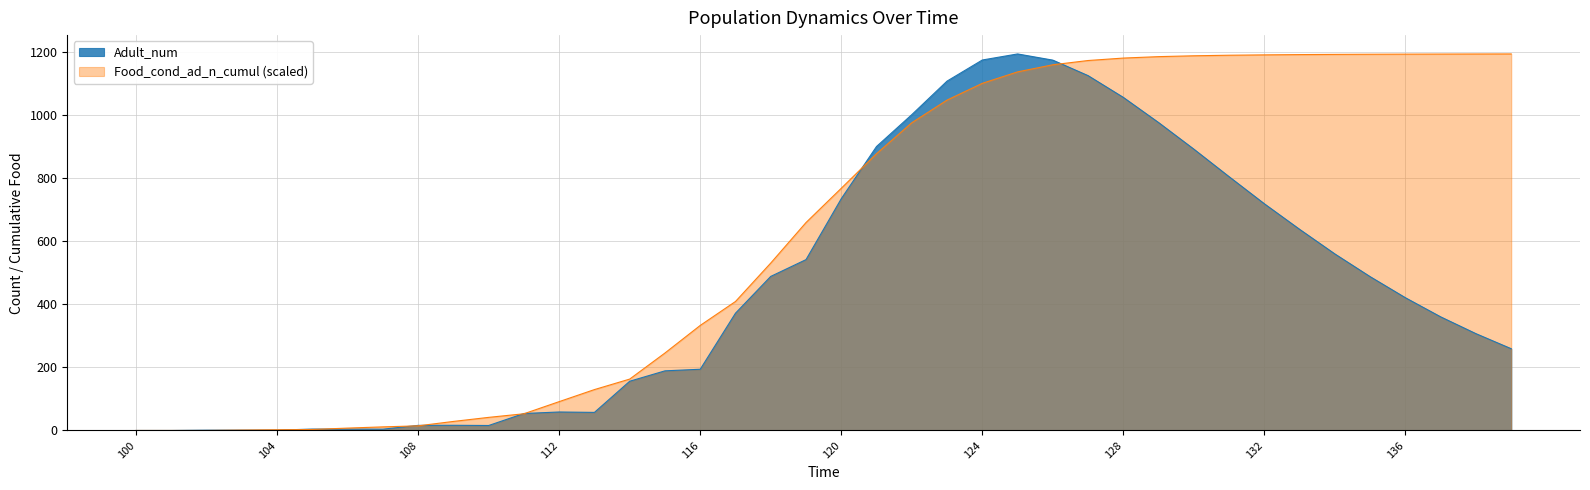

Count the number of data series in this chart.

2